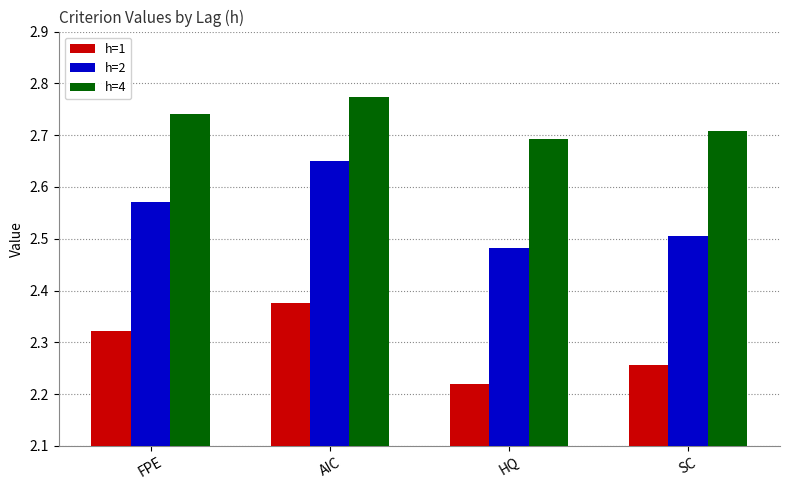

At which label is h=1 closest to 2?

HQ